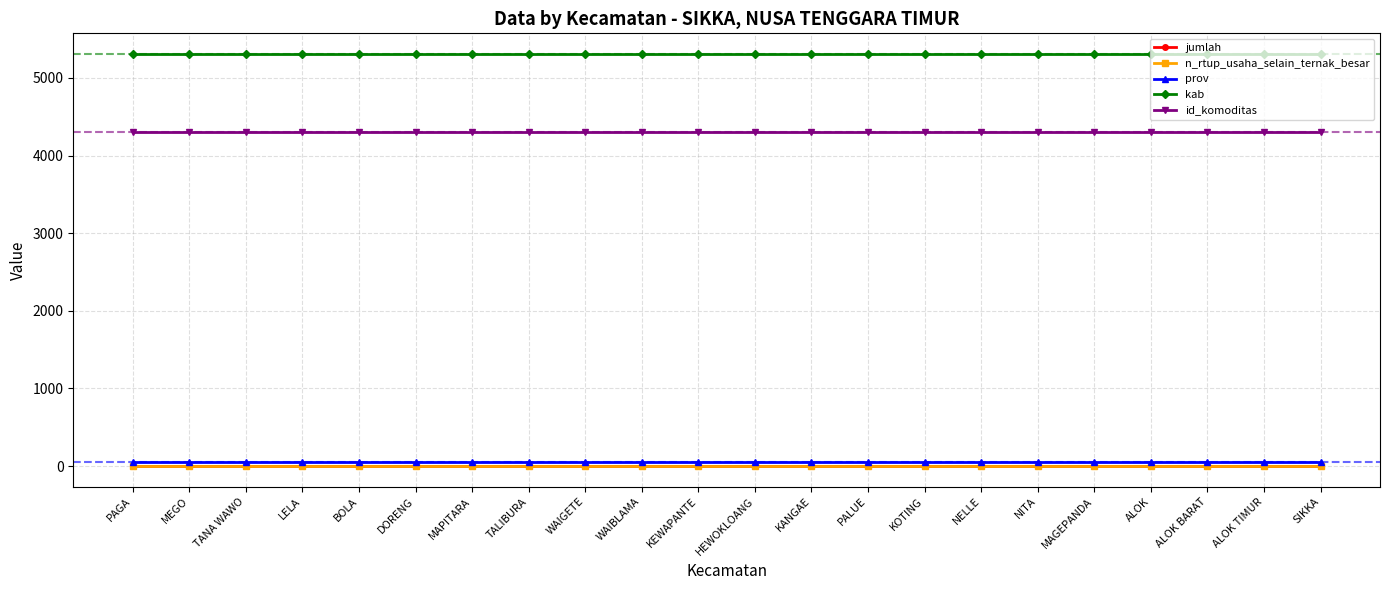

Which series has the largest total across all categories?

kab